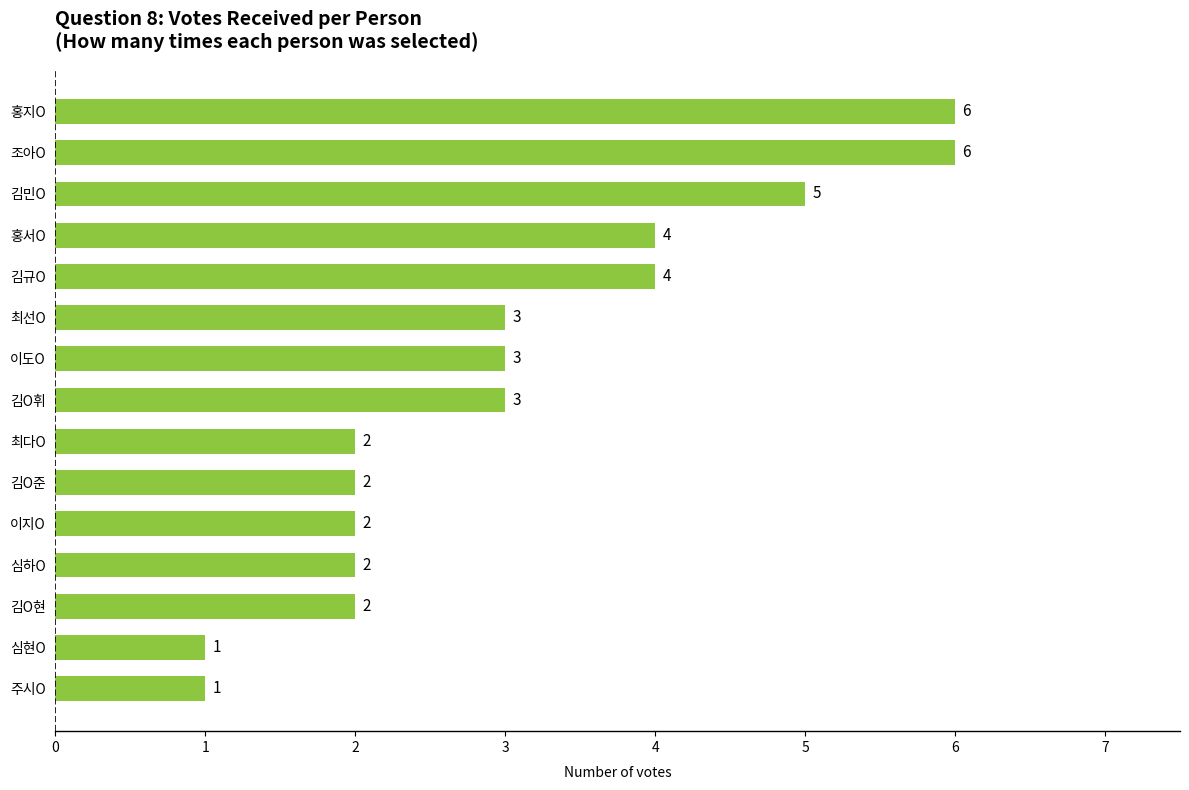

How many values are between 2 and 4?

10